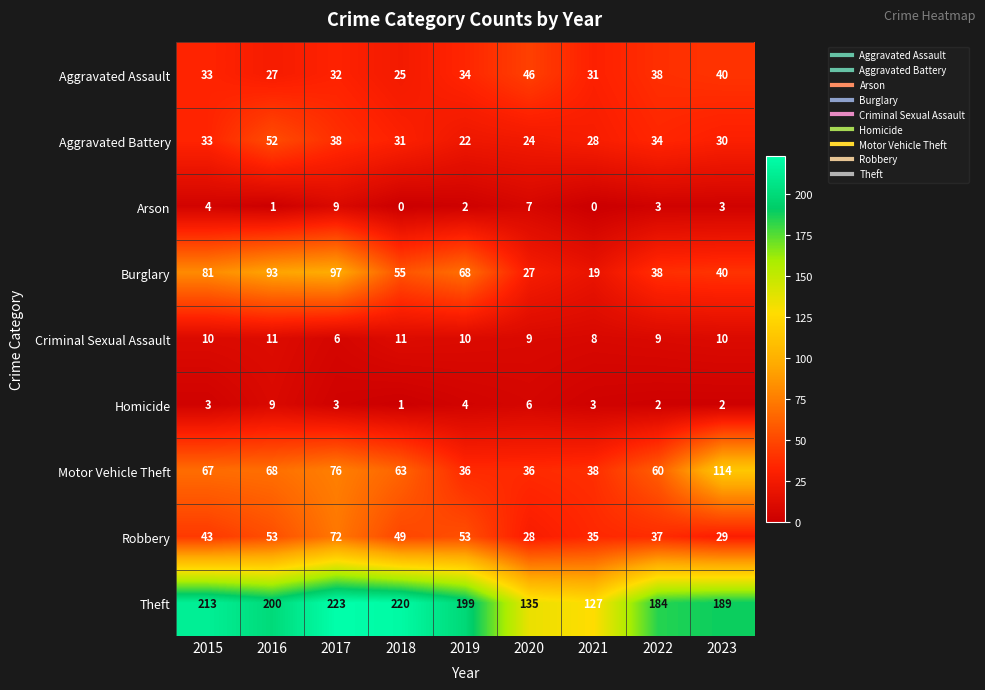

Which series has the largest total across all categories?

Theft